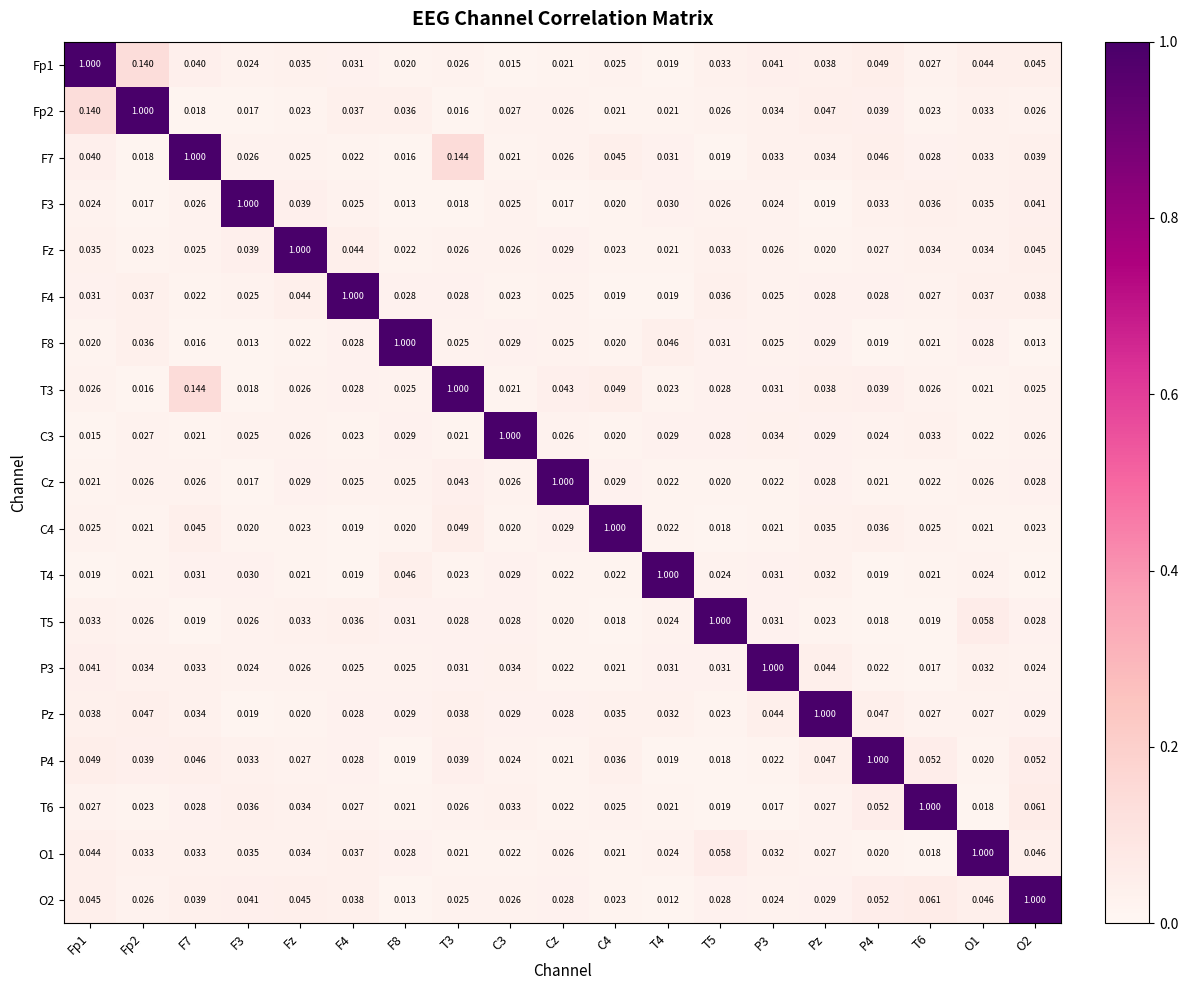

At which category is the sum across all series the highest?

Fp1